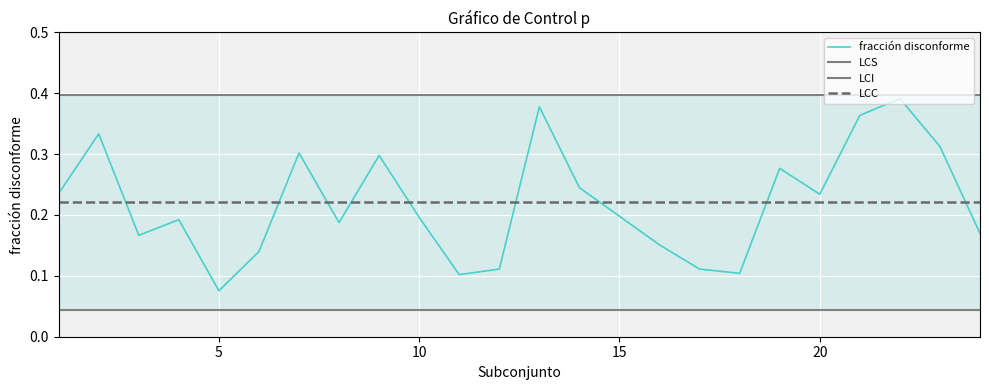

True or false: LCC and fracción disconforme intersect in this chart.

True